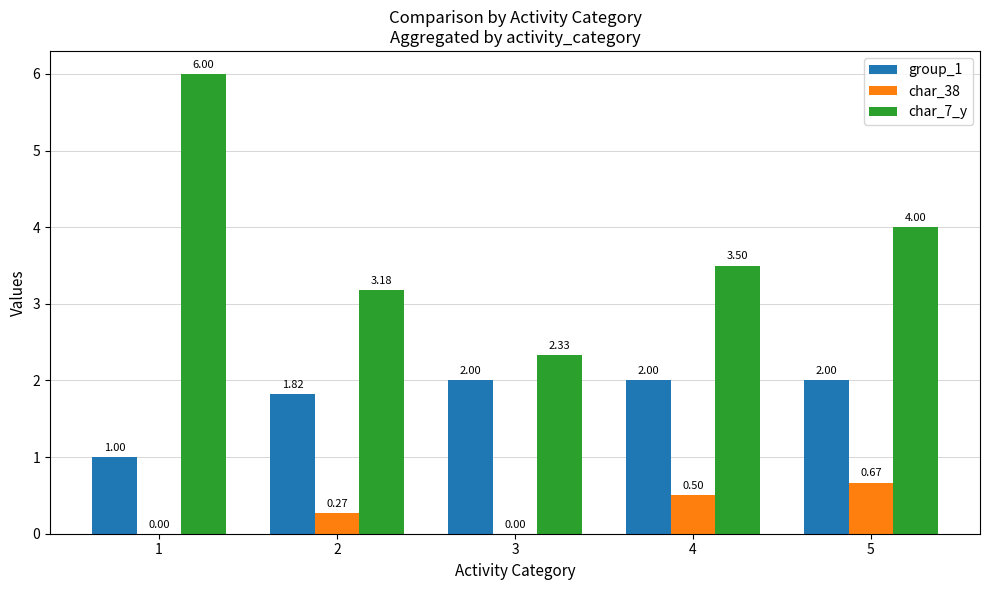

The group_1 series shows 2.8 at 2. True or false?

False